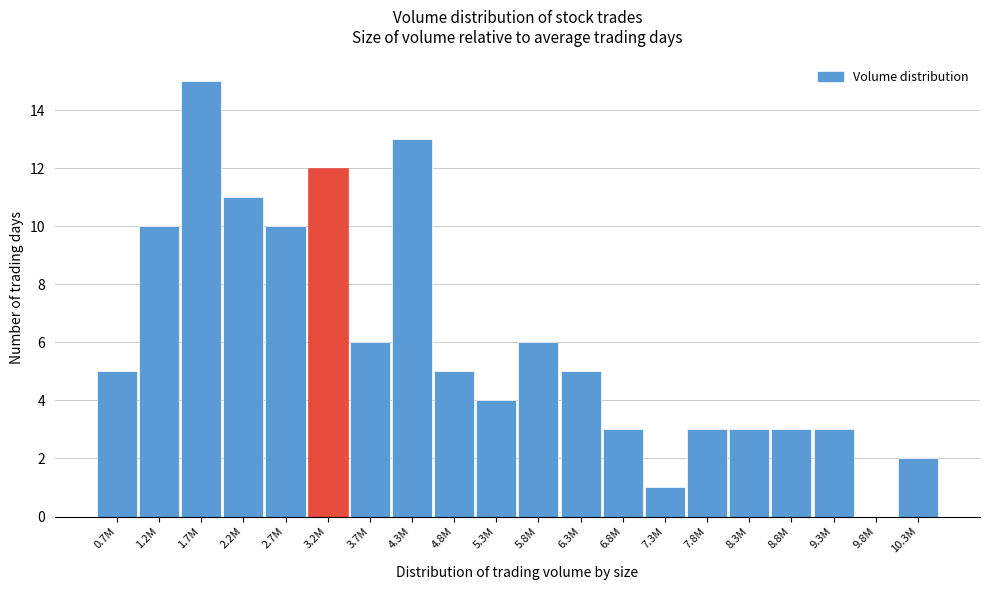

Reading left to right, transcribe all the data shown in this chart.

0.7M=5	1.2M=10	1.7M=15	2.2M=11	2.7M=10	3.2M=12	3.7M=6	4.3M=13	4.8M=5	5.3M=4	5.8M=6	6.3M=5	6.8M=3	7.3M=1	7.8M=3	8.3M=3	8.8M=3	9.3M=3	9.8M=0	10.3M=2